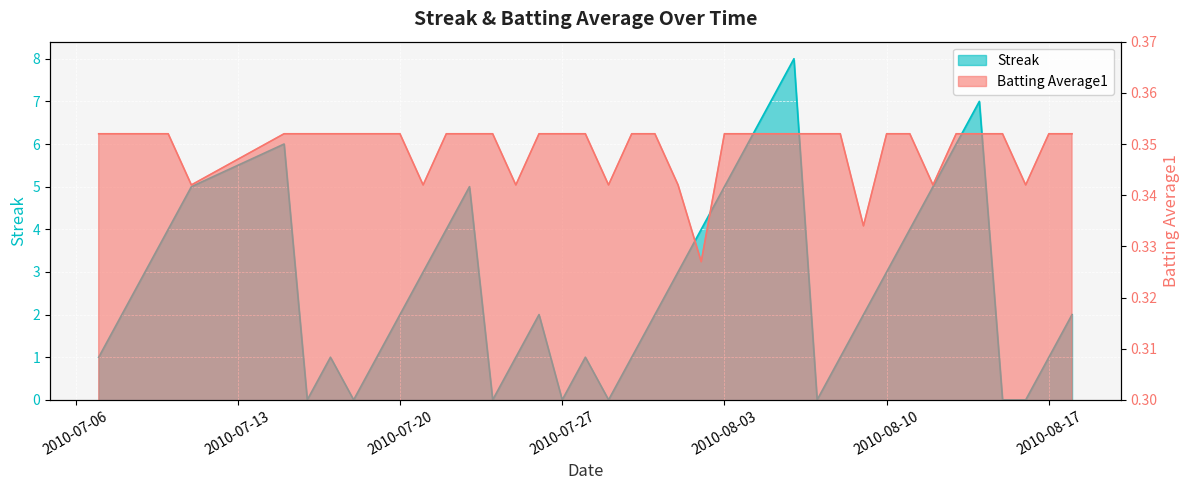

True or false: Streak has a value of 9.0 at 2010-08-04.

False